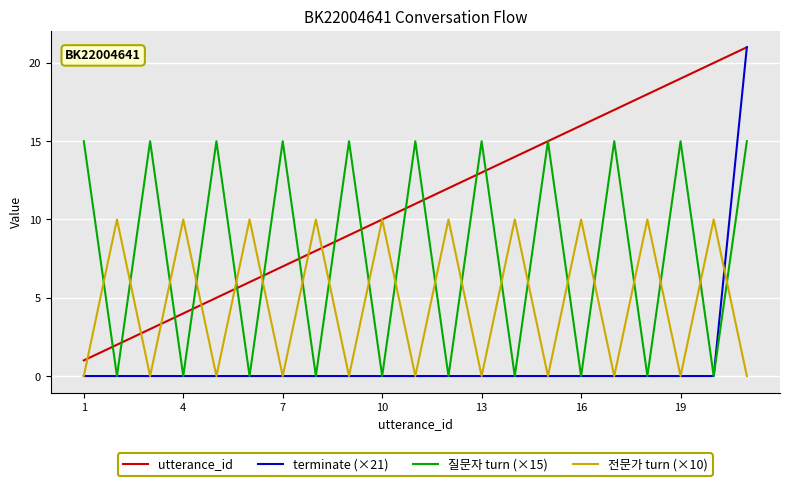

Which series has the largest range (max minus min)?

terminate (×21)